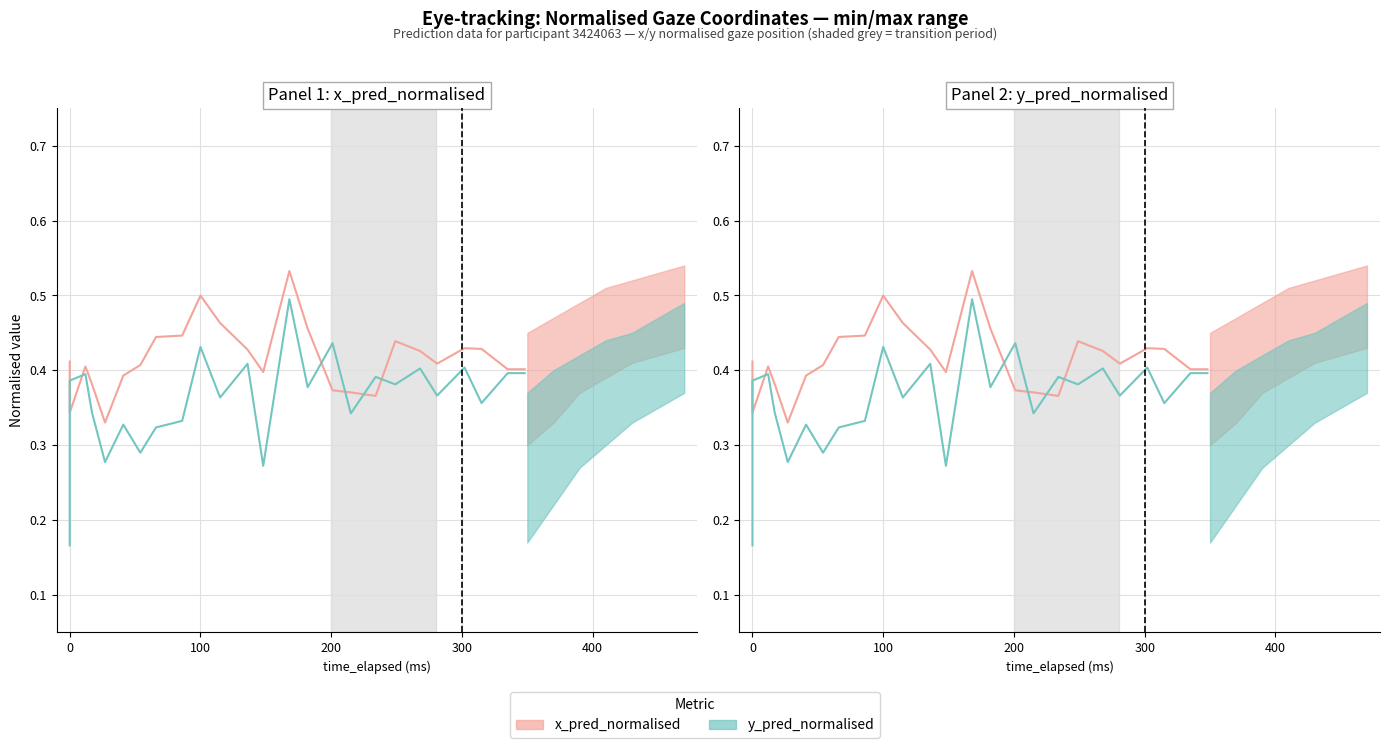

What is the maximum value shown in the chart?

0.5